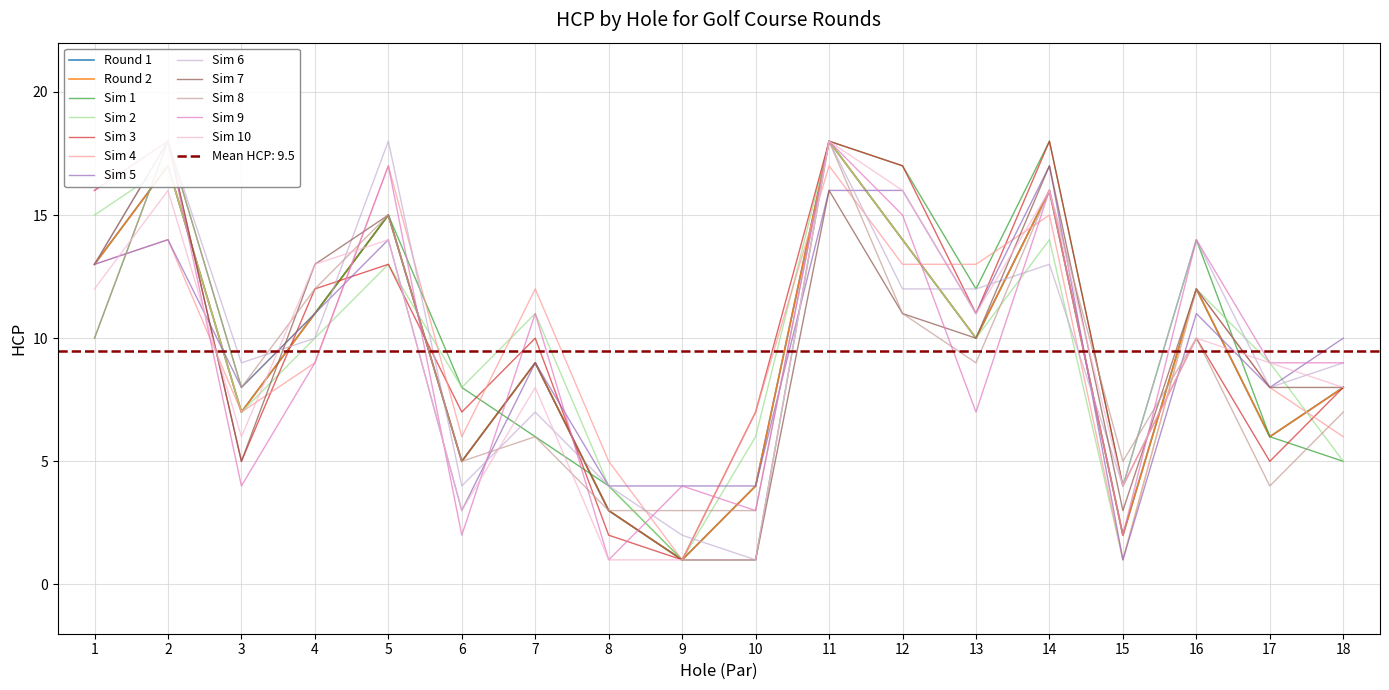

The Round 1 series shows 10 at 17. True or false?

False